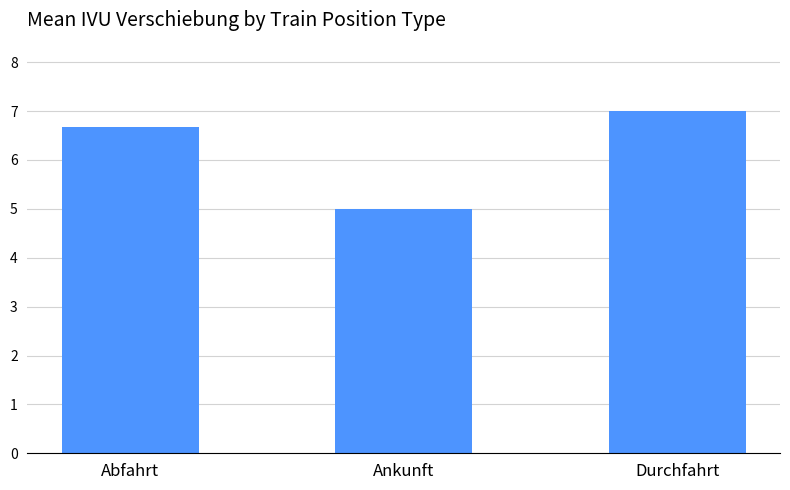

Approximately how many times larger is the value at Ankunft compared to Durchfahrt?

0.7